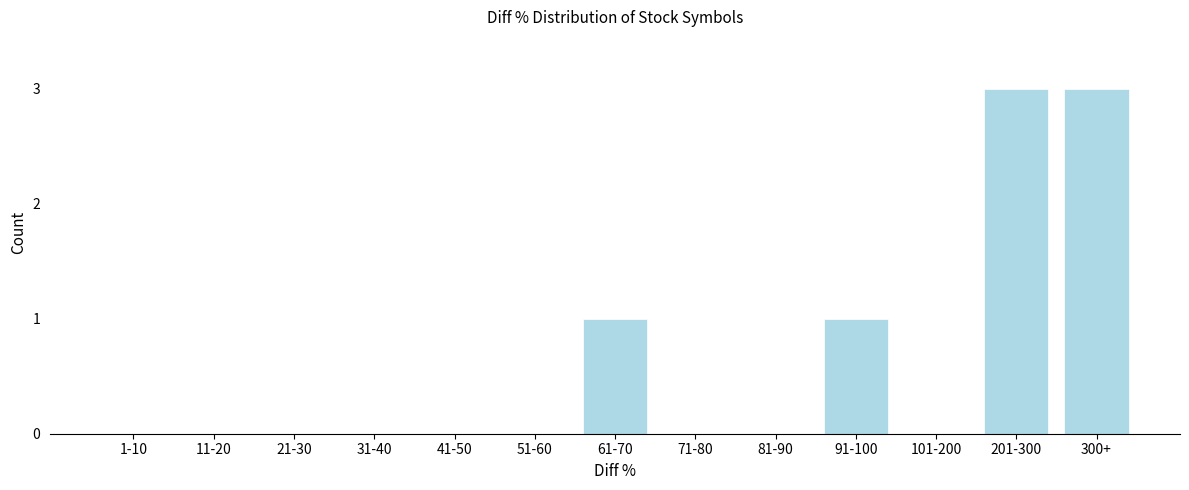

Reading right to left, transcribe all the data shown in this chart.

300+=3	201-300=3	101-200=0	91-100=1	81-90=0	71-80=0	61-70=1	51-60=0	41-50=0	31-40=0	21-30=0	11-20=0	1-10=0